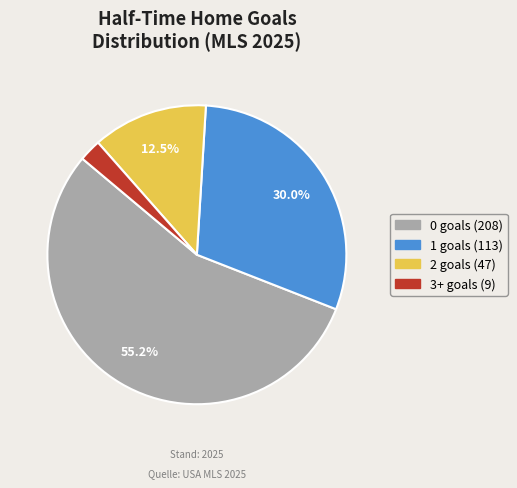

How many slices are in this pie chart?

4